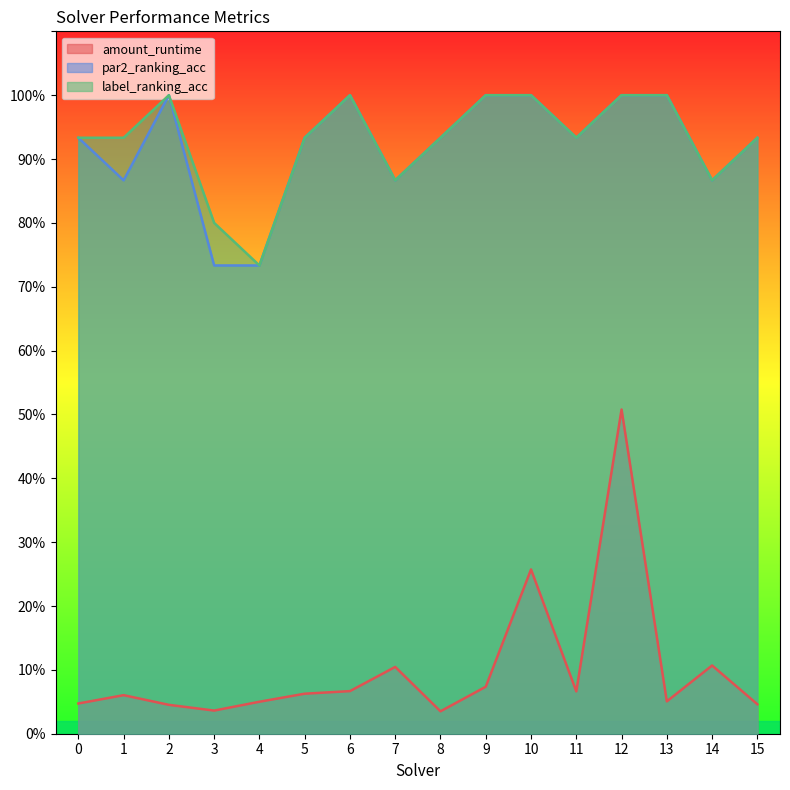

What is the value of the par2_ranking_acc point at the 3rd from the left?

1.0